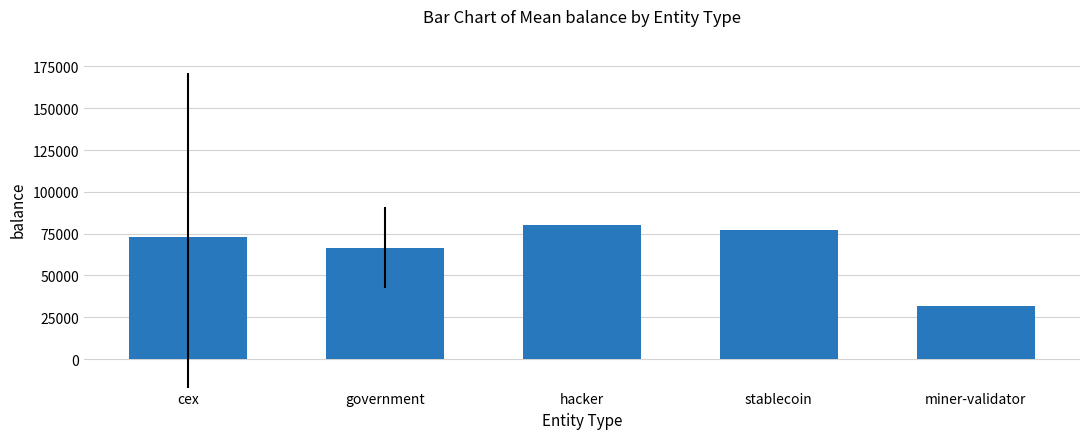

What is the difference between the maximum and minimum values?

48313.9